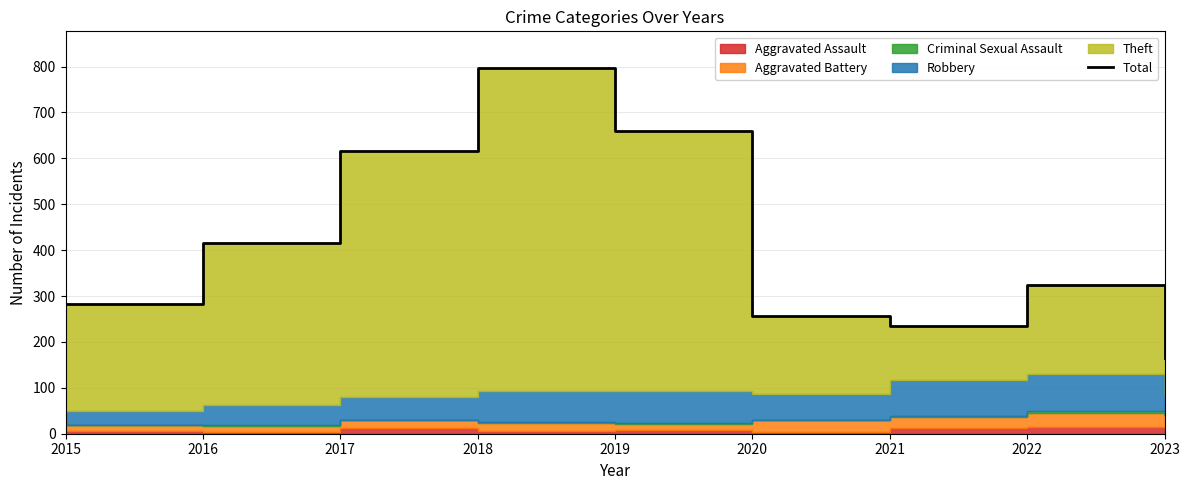

What is the change in value from 2016 to 2019?

+244